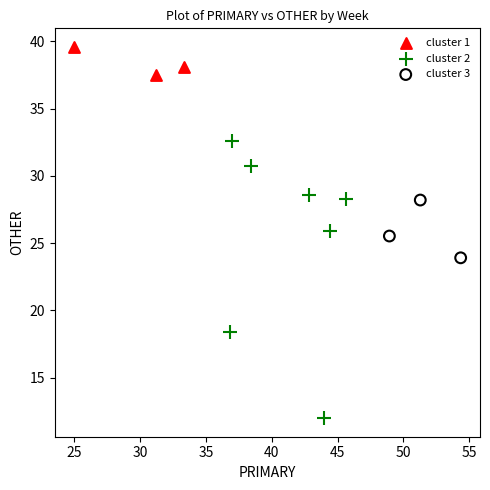

Which series reaches the minimum Y coordinate?

cluster 2